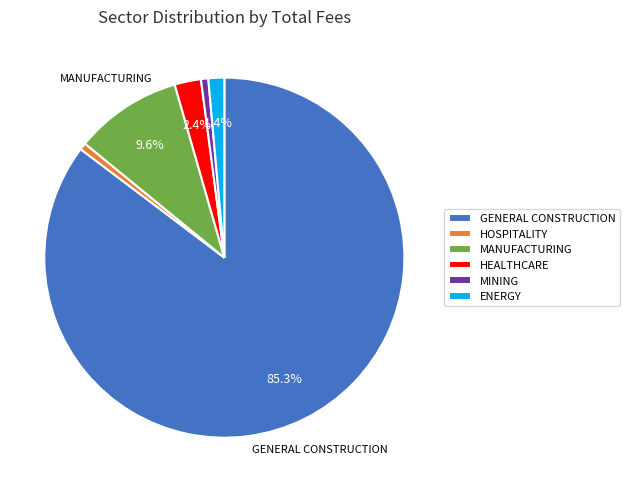

What is the majority slice?

GENERAL CONSTRUCTION